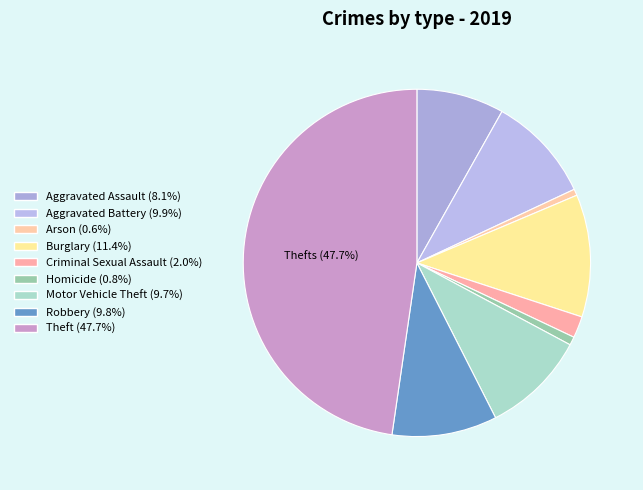

To the nearest percent, what is the difference between the largest and smallest slice percentages?

47%